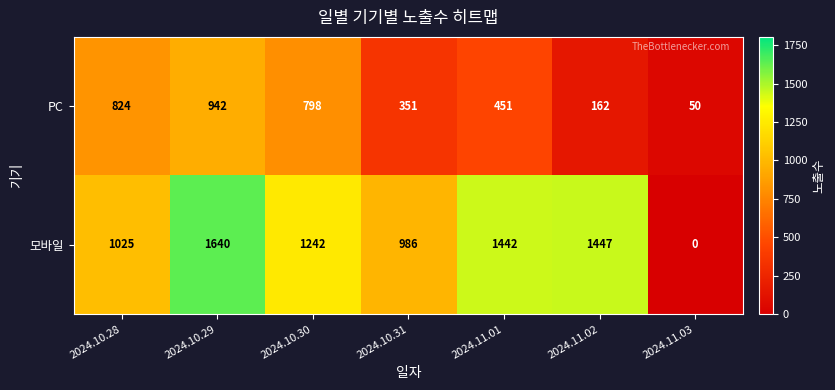

What is the average value of the 모바일 series?

1112